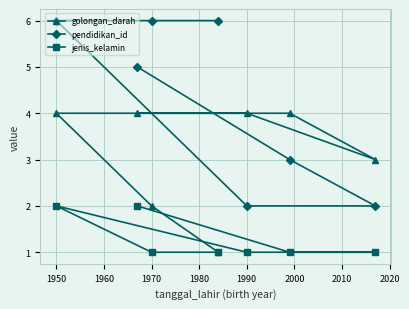

Which series has the largest range (max minus min)?

pendidikan_id